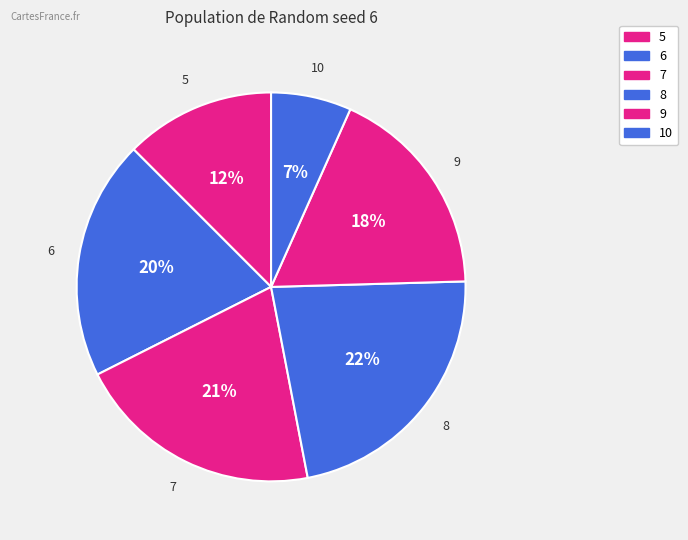

Count the number of slices in the pie.

6